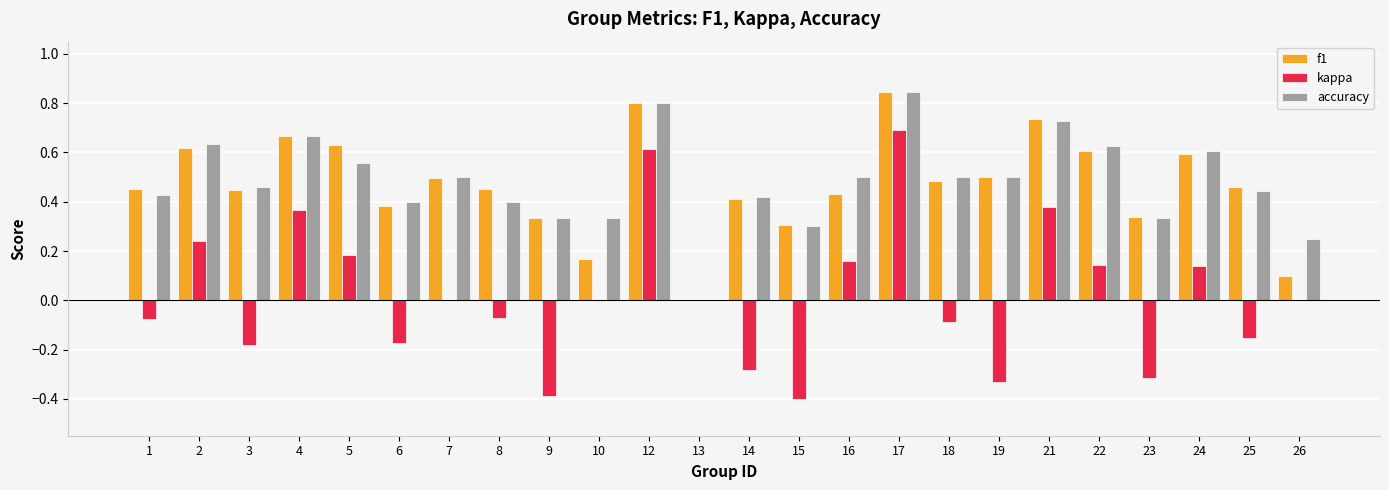

The f1 series shows 0.0 at 26. True or false?

False